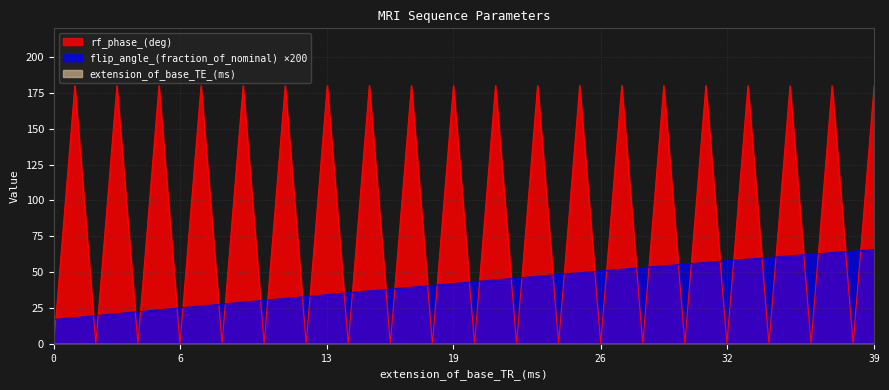

What is the total value across all series at 34?

60.2